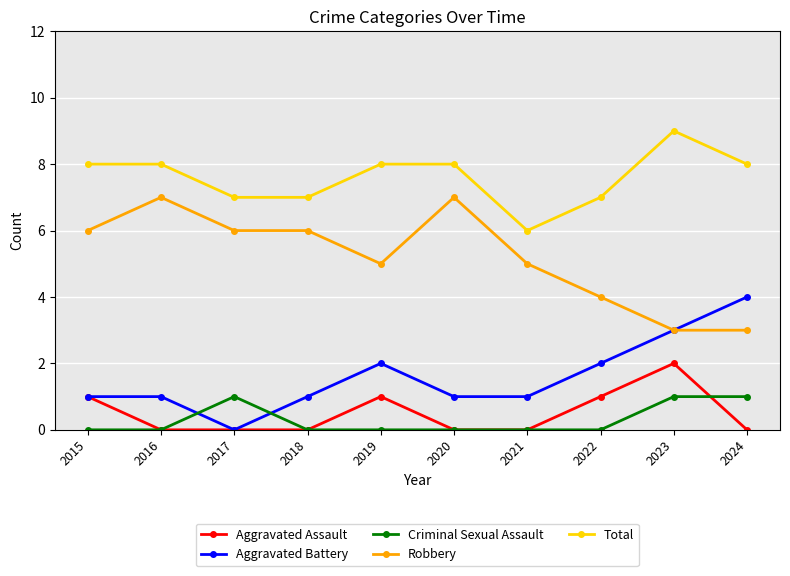

Reading left to right, what are all the values shown in this chart?

Aggravated Assault: 1	0	0	0	1	0	0	1	2	0
Aggravated Battery: 1	1	0	1	2	1	1	2	3	4
Criminal Sexual Assault: 0	0	1	0	0	0	0	0	1	1
Robbery: 6	7	6	6	5	7	5	4	3	3
Total: 8	8	7	7	8	8	6	7	9	8